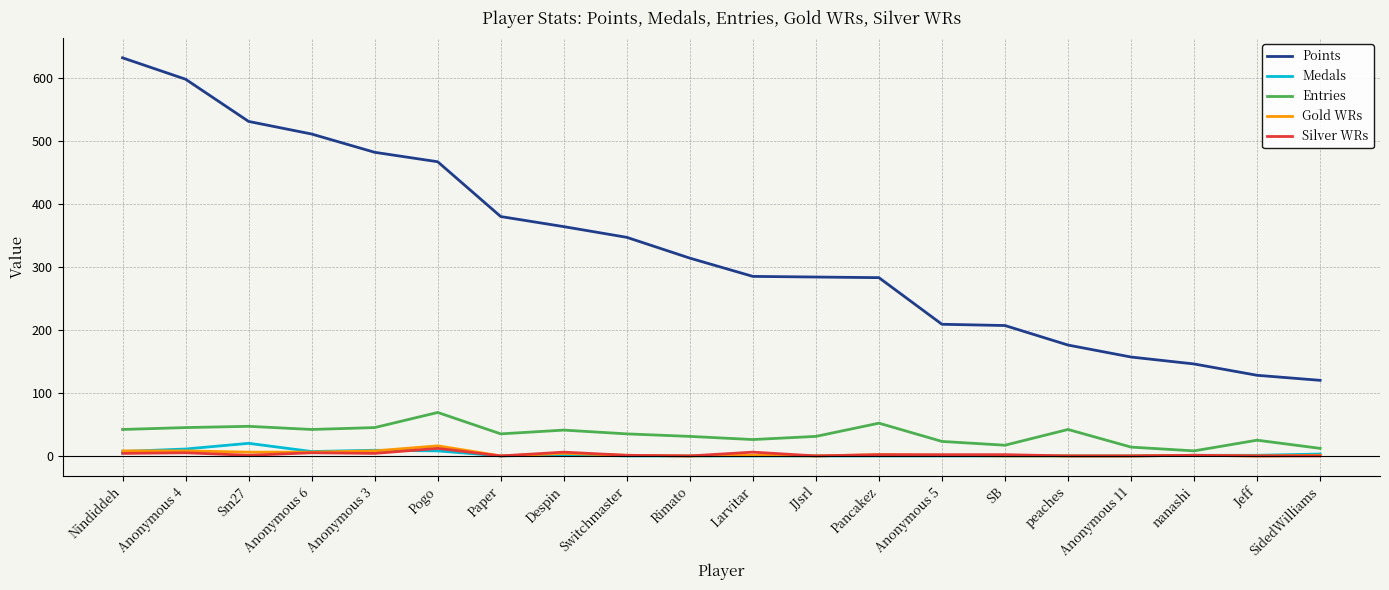

Which series has the largest range (max minus min)?

Points